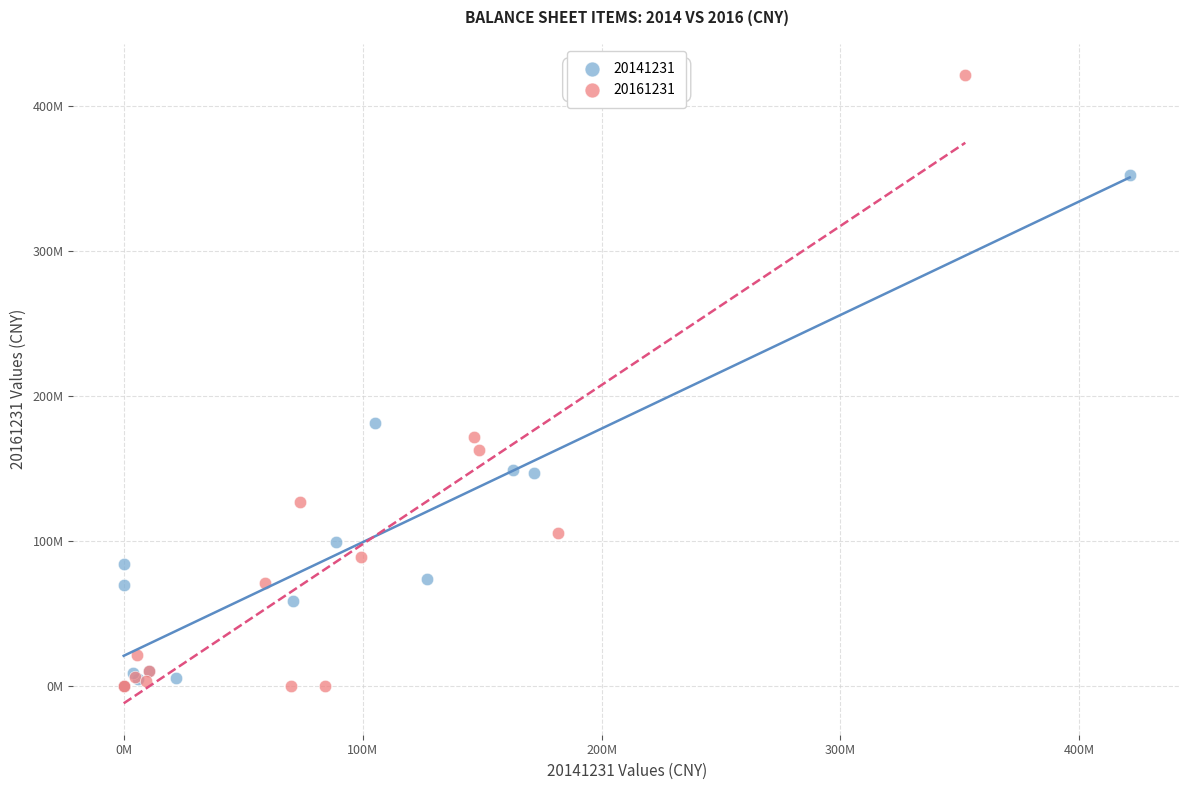

What are all the series names shown in the legend?

20141231, 20161231